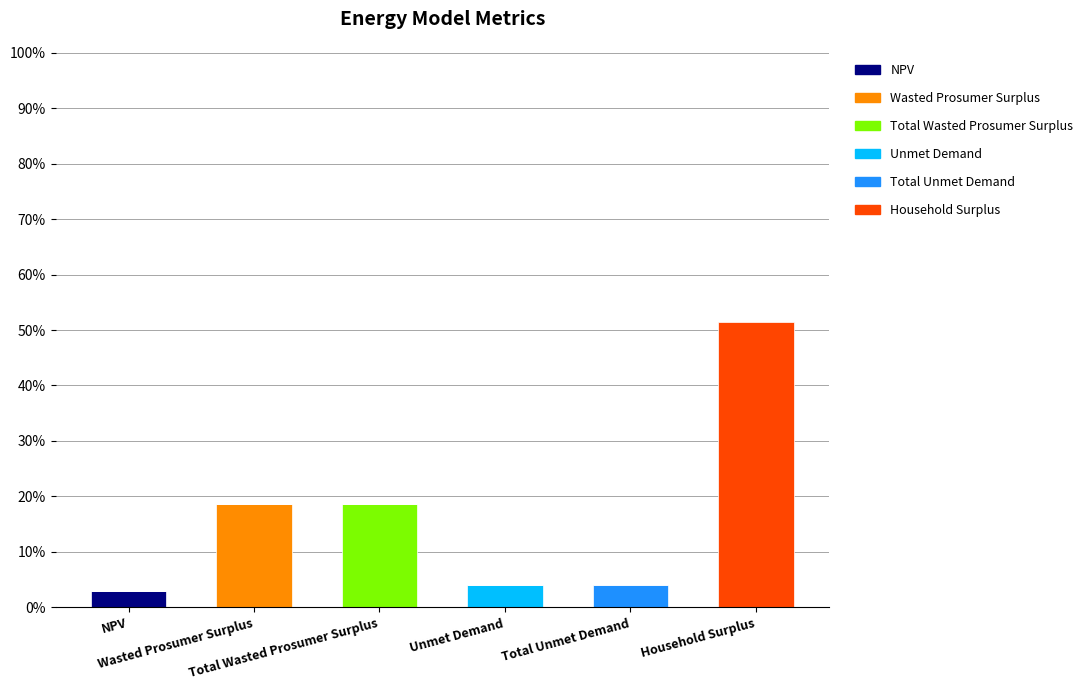

Are the bars horizontal?

No